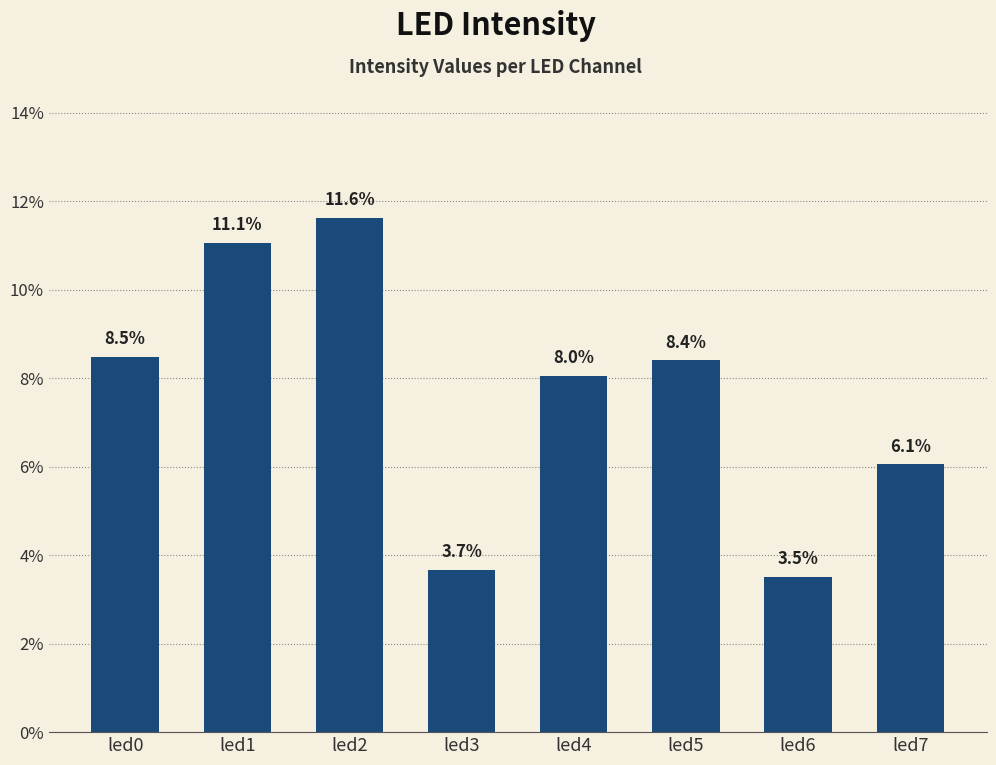

What is the sum of the values at led5 and led3?

0.1